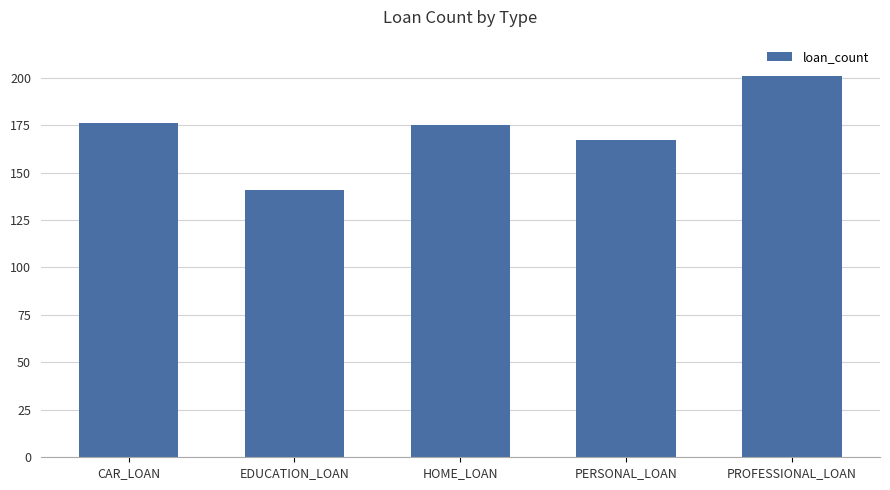

Which has a higher value, CAR_LOAN or PROFESSIONAL_LOAN?

PROFESSIONAL_LOAN